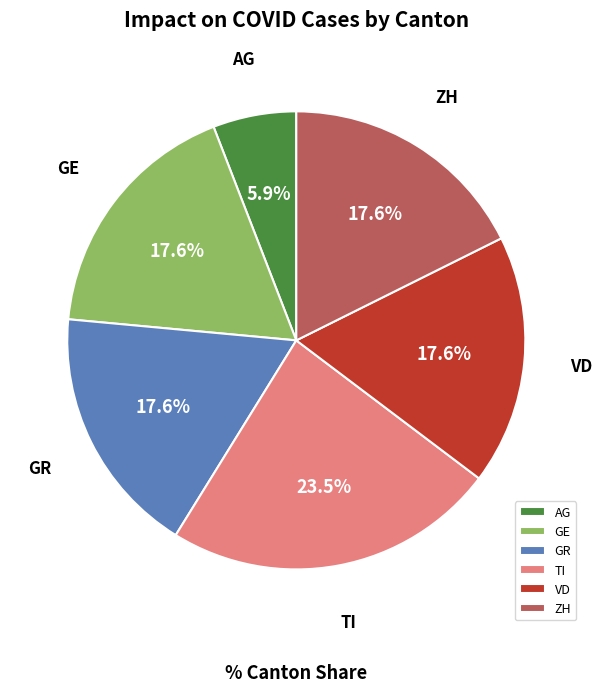

To the nearest percent, what is the average slice percentage?

17%